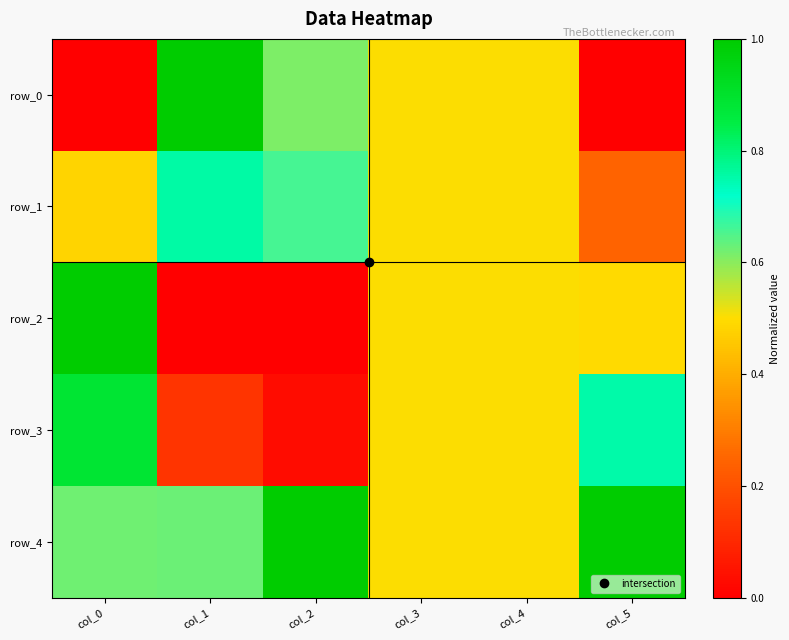

Which has a higher value, col_3 or col_5?

col_3